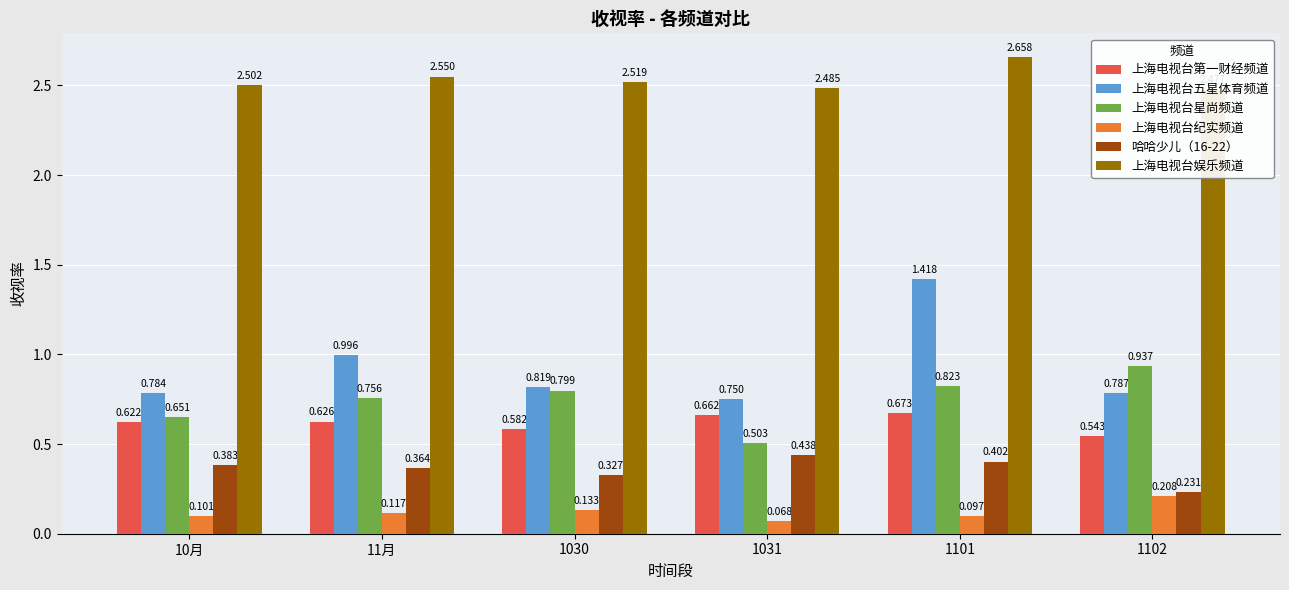

What is the highest value of the 上海电视台星尚频道 series?

0.9